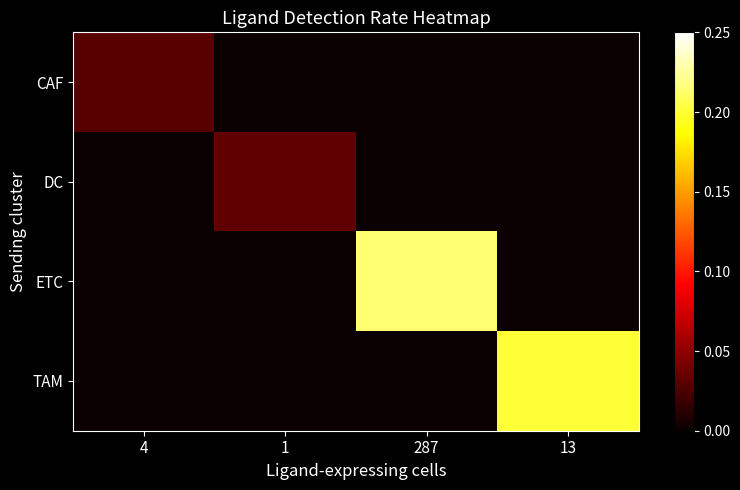

Which series has the largest total across all categories?

ETC